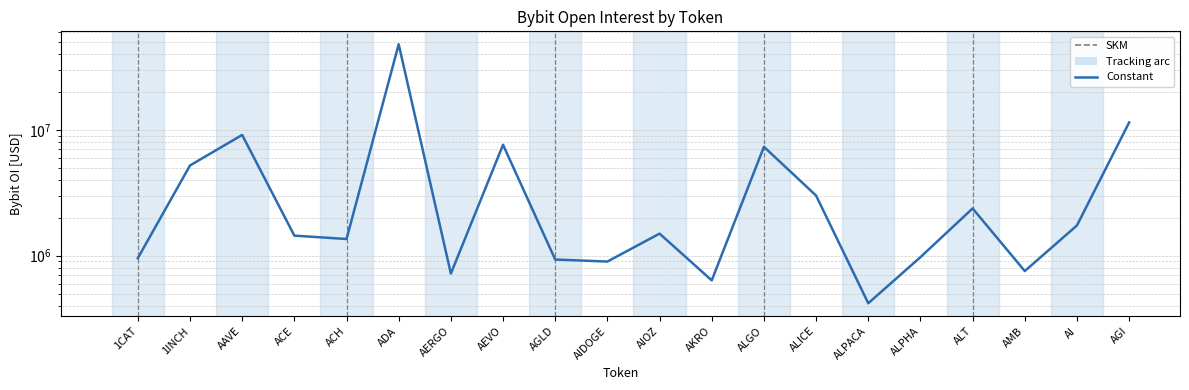

What is the approximate value at AMB?

754766